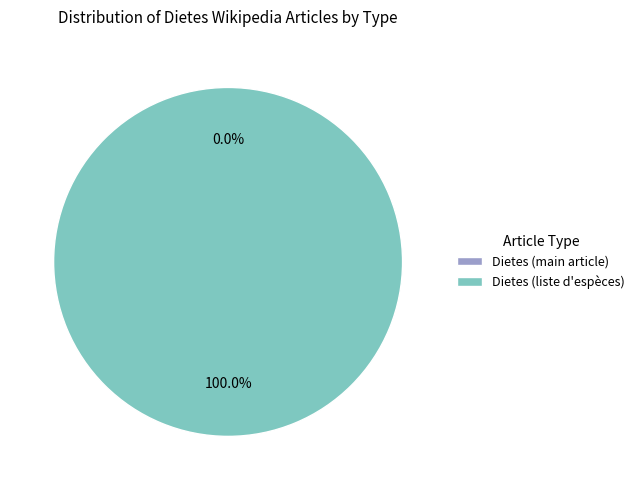

To the nearest percent, what is the difference between the article_source_0 and article_source_1 slice percentages?

100%